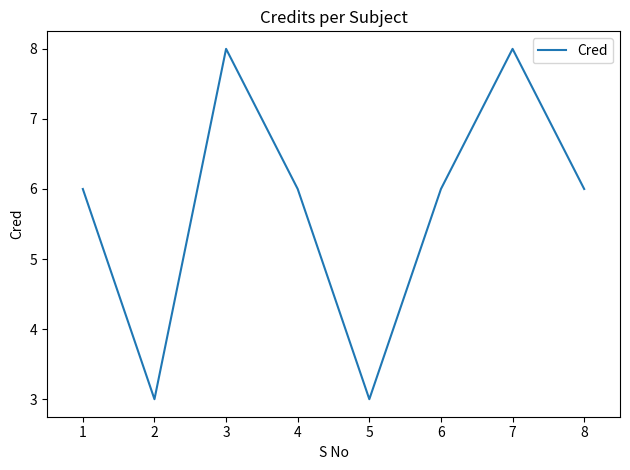

True or false: there are more than 1 points higher than both neighbors.

True